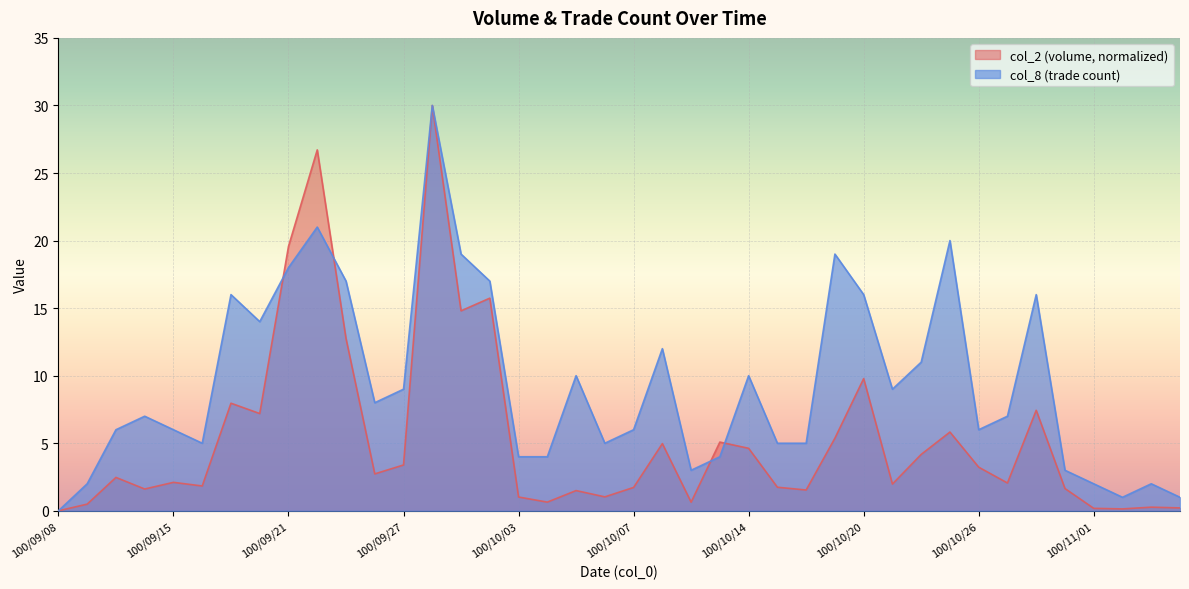

What is the label of the 26th point from the right?

100/09/29